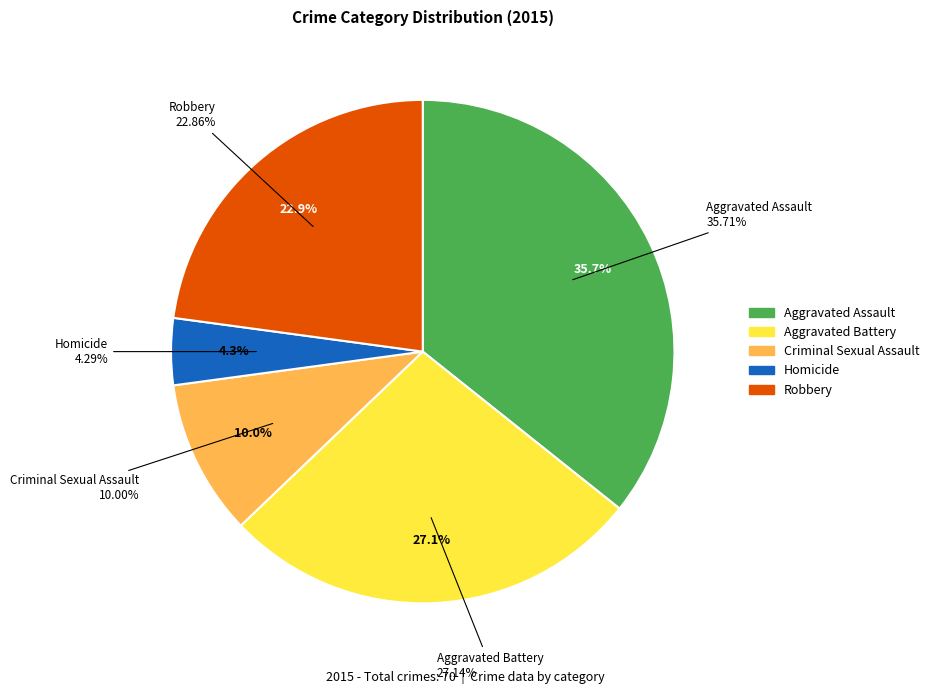

To the nearest percent, what is the difference between the largest and smallest slice percentages?

31%